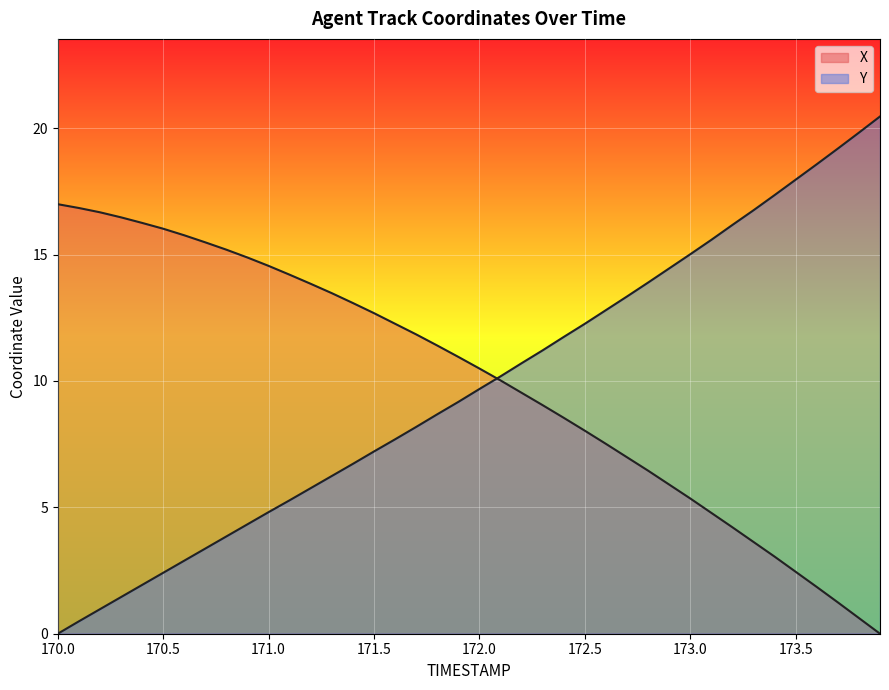

How many lines are shown in the chart?

2